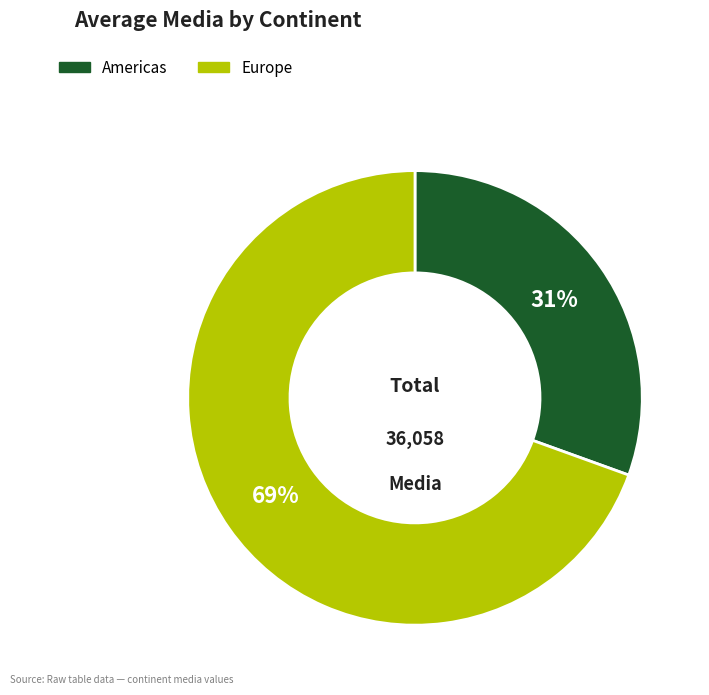

To the nearest percent, what is the combined percentage of Americas and Europe?

100%